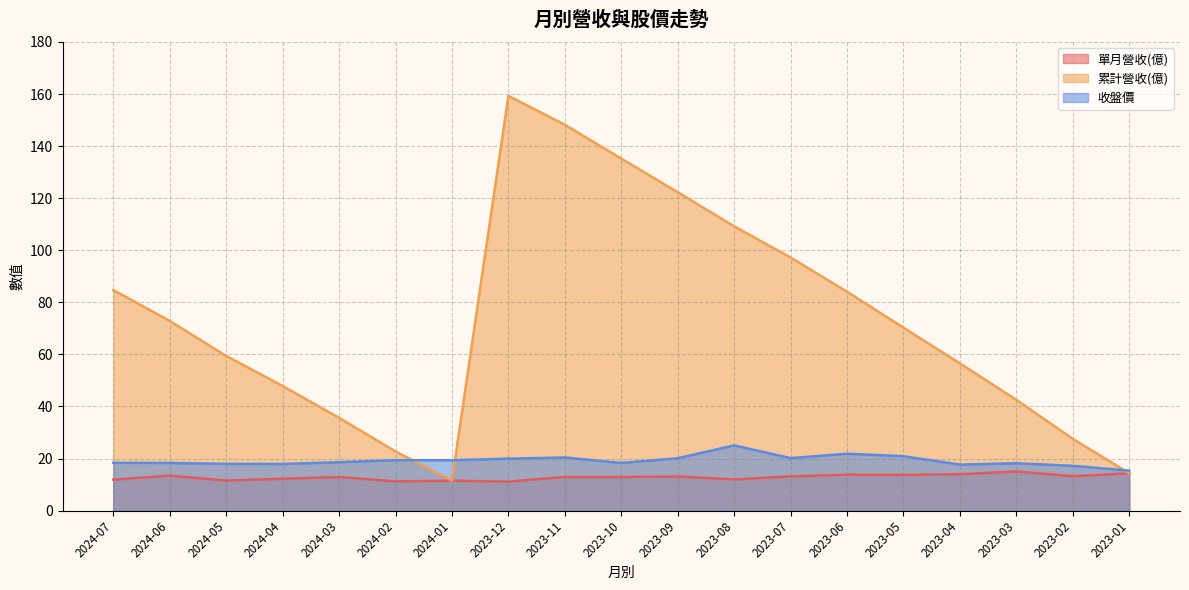

What is the spread (max minus min) of values at 2023-01?

1.0